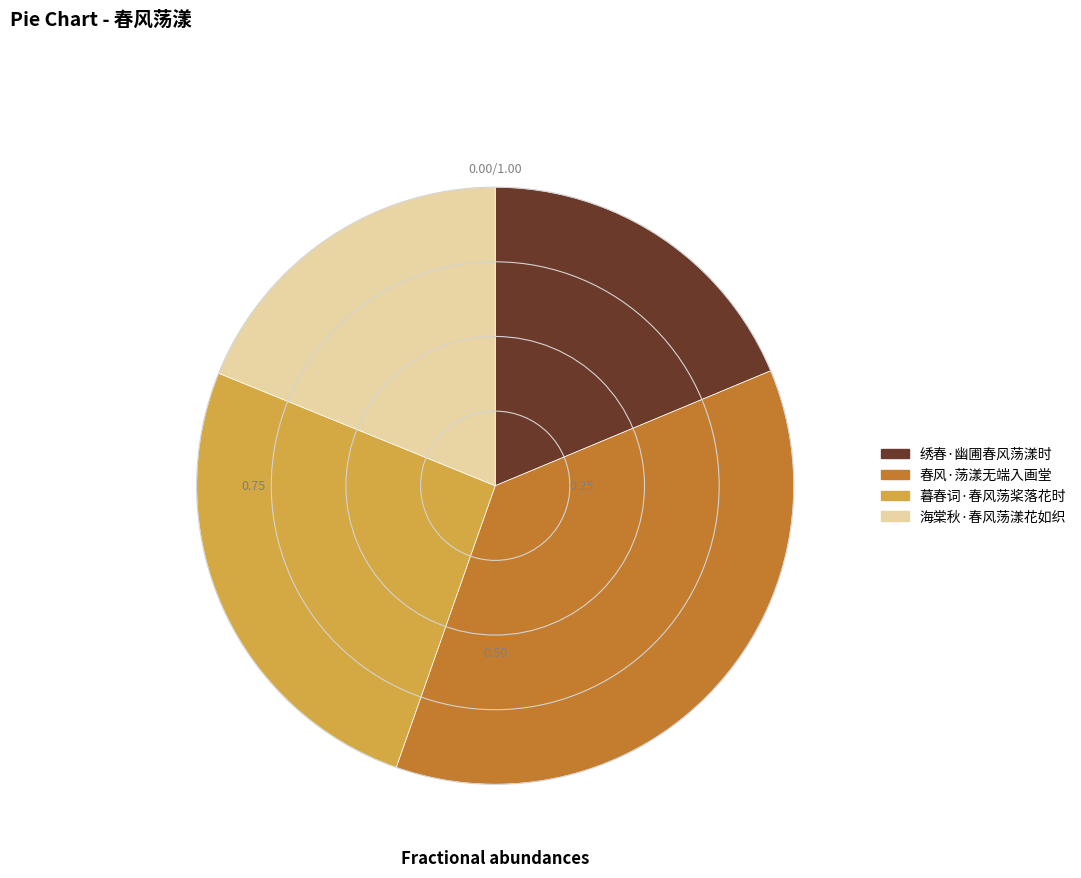

Is there any slice that represents more than half of the pie?

No